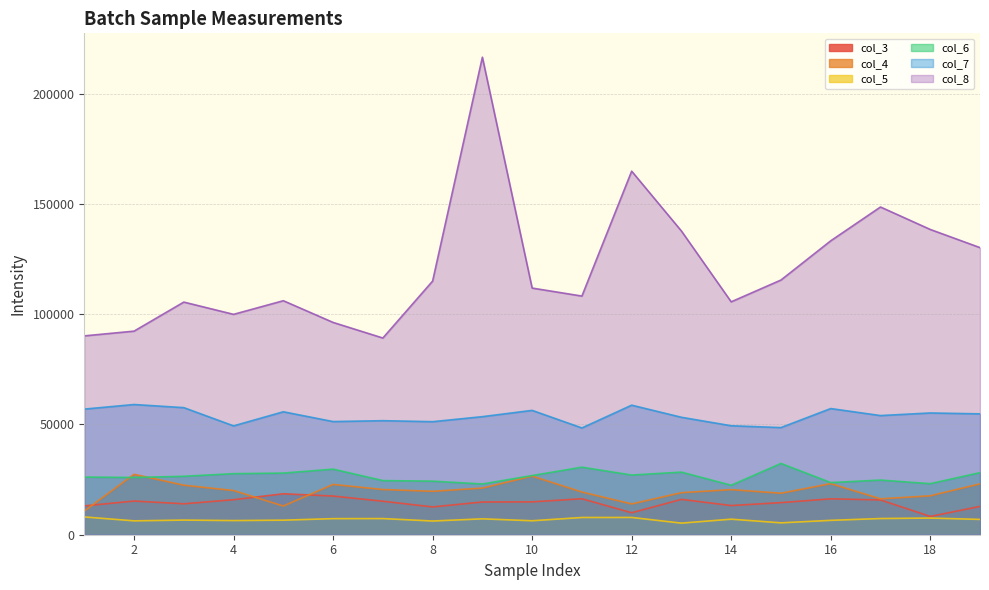

How many interior local peaks does the col_8 series have?

5